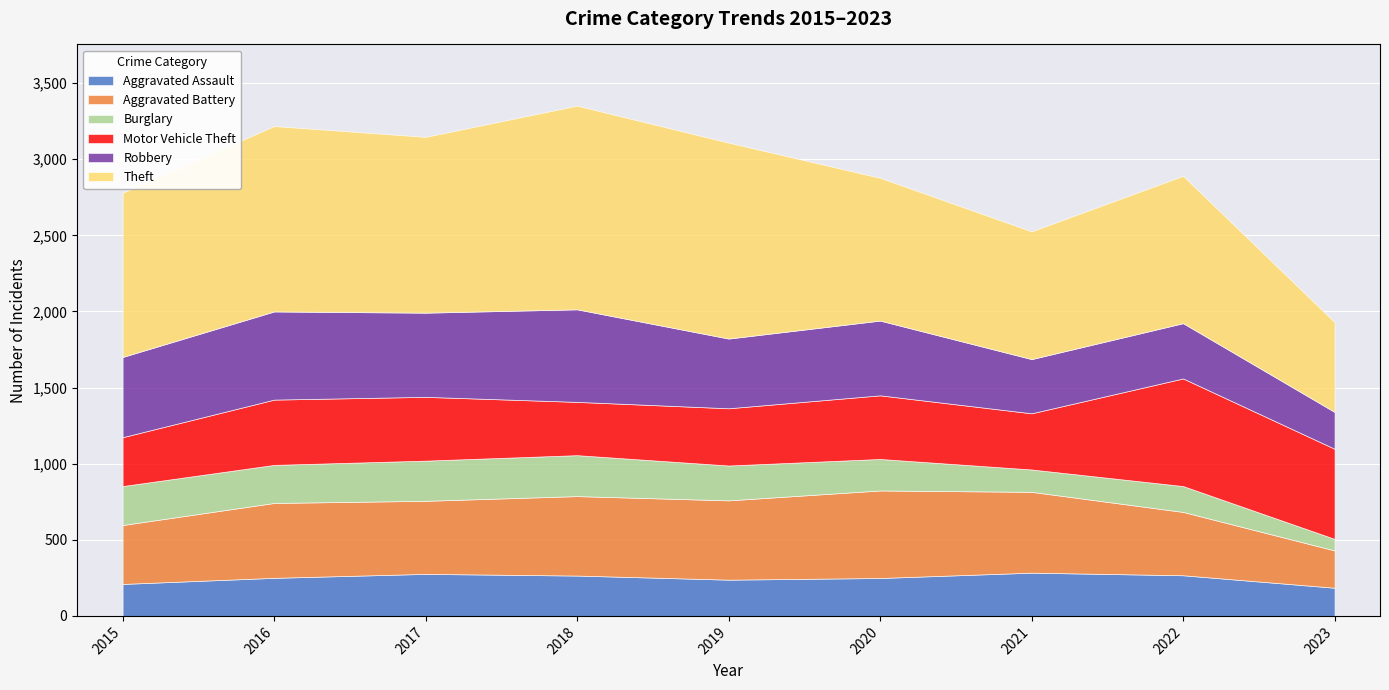

How many values in the Aggravated Battery series exceed 492?

4